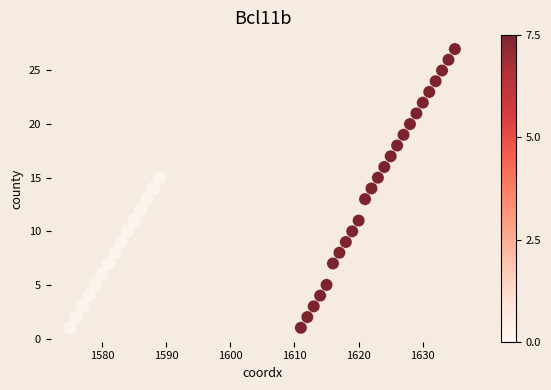

What is the range of Y values (max minus min)?

26